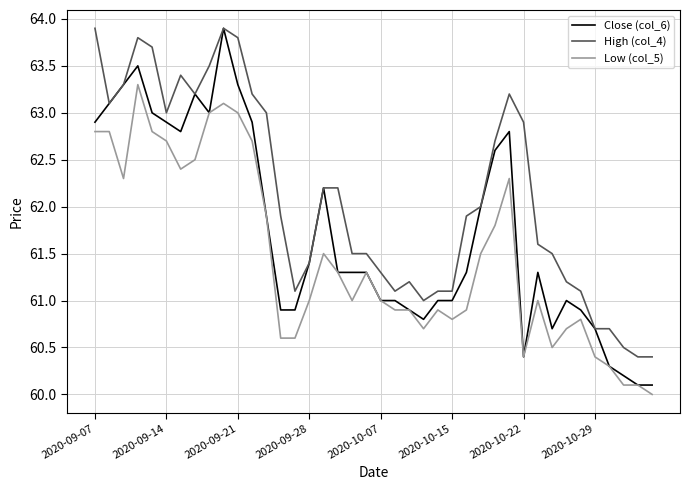

True or false: High (col_4) and Low (col_5) cross at least once.

False